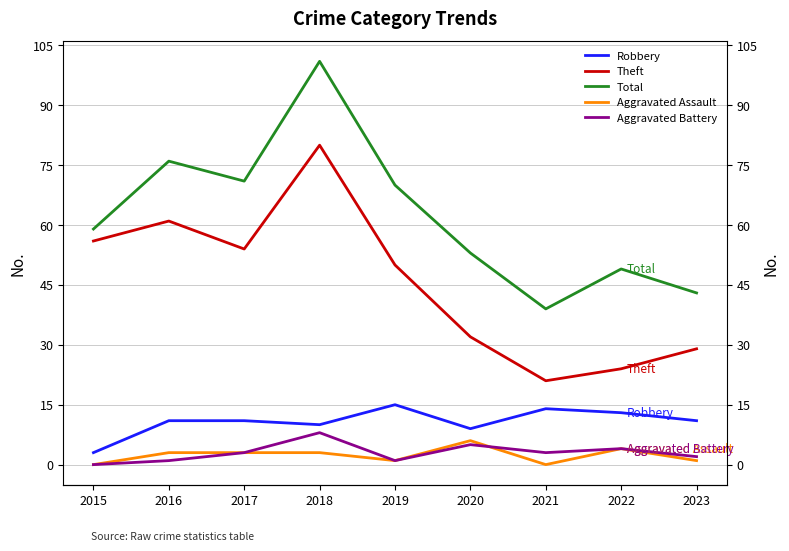

The Total series shows 70 at 2022. True or false?

False